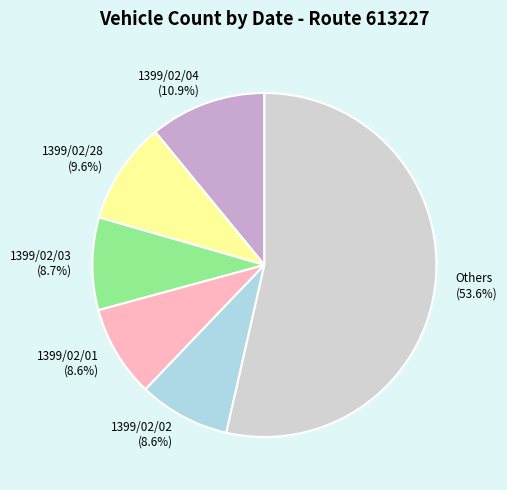

Which slice is the largest?

Others (53.6%)